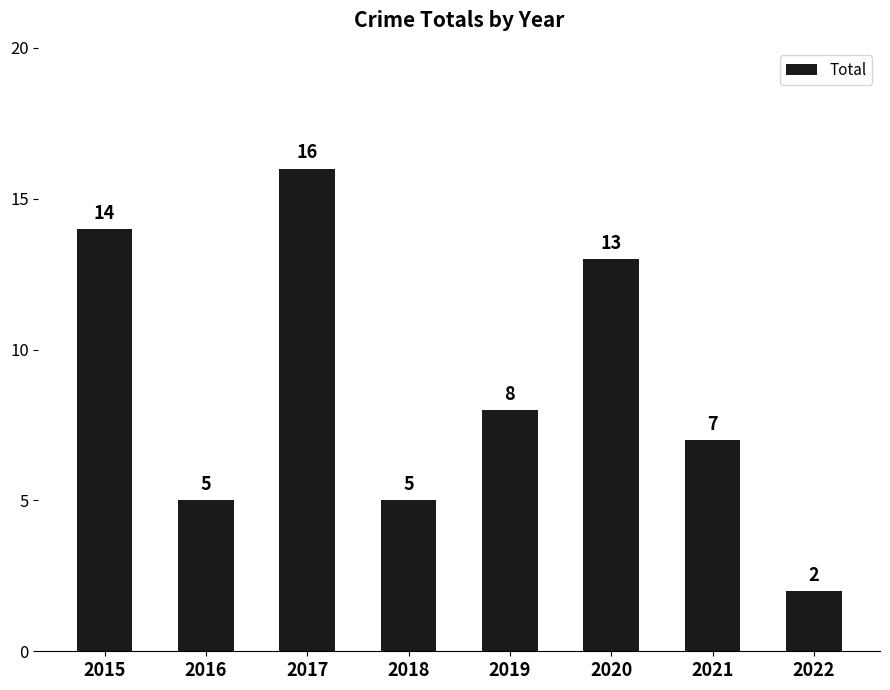

Reading right to left, extract all data points from this chart.

2	7	13	8	5	16	5	14